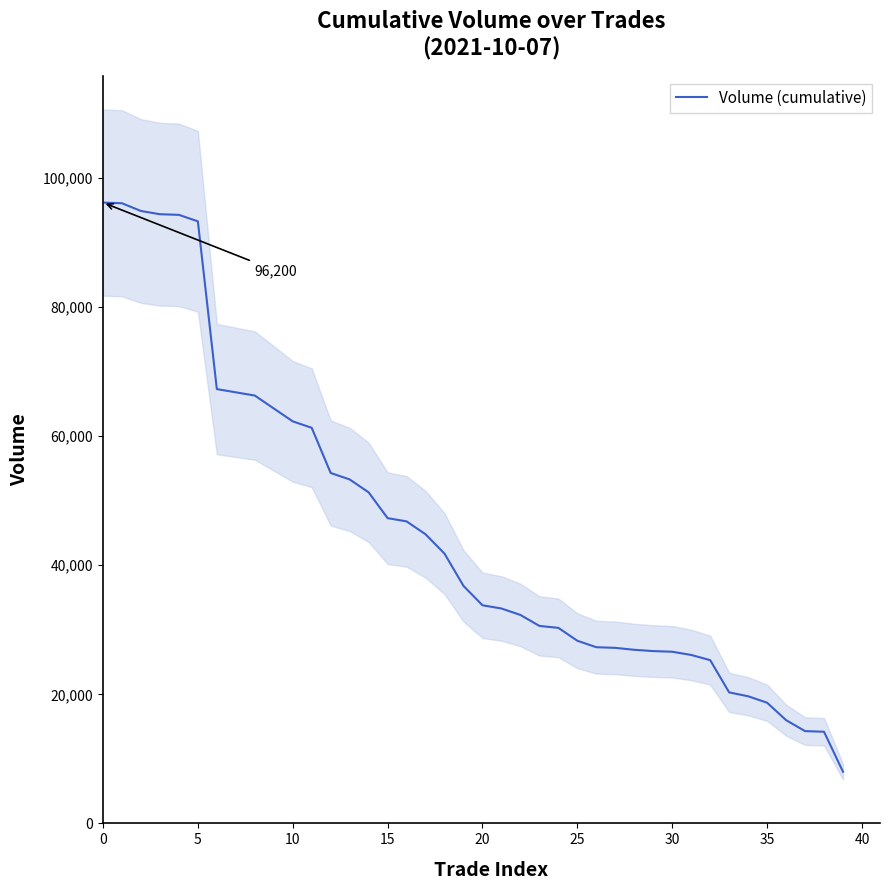

What is the smallest value displayed?

8000